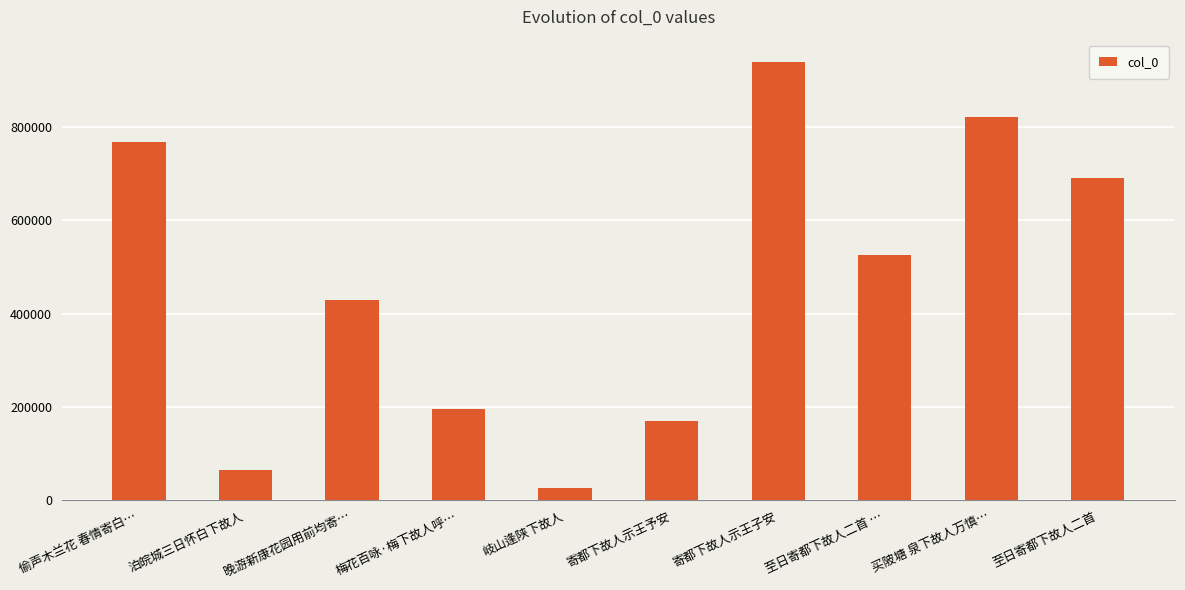

Reading left to right, transcribe all the data shown in this chart.

766705	64990	429803	195520	26976	169071	939645	526523	820251	690189